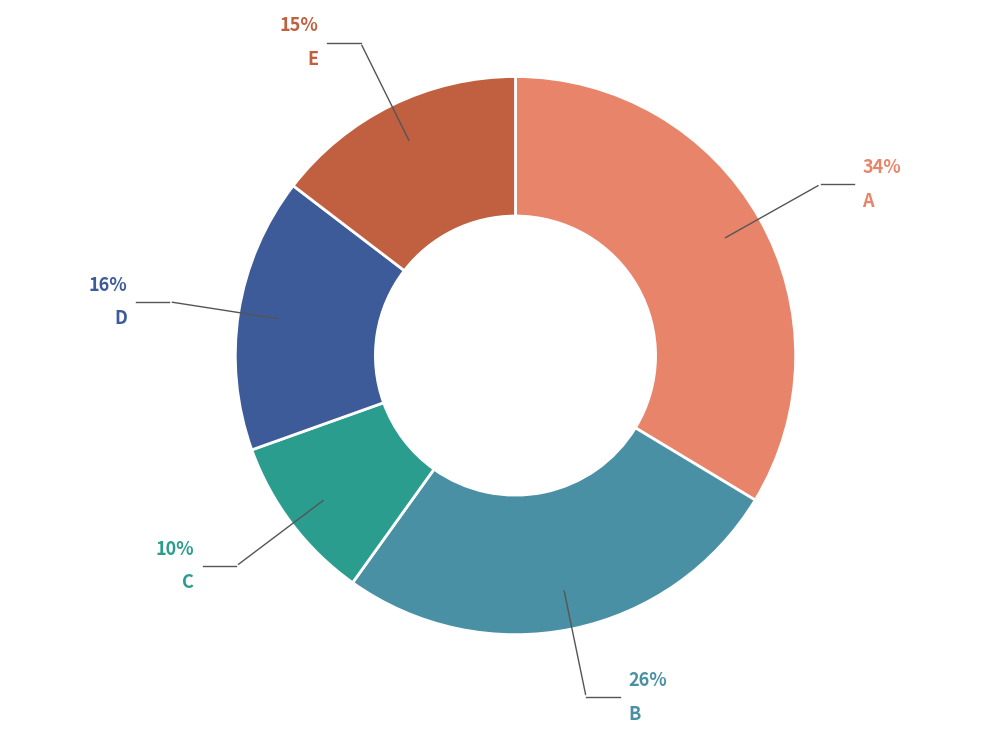

Count the number of slices in the pie.

5